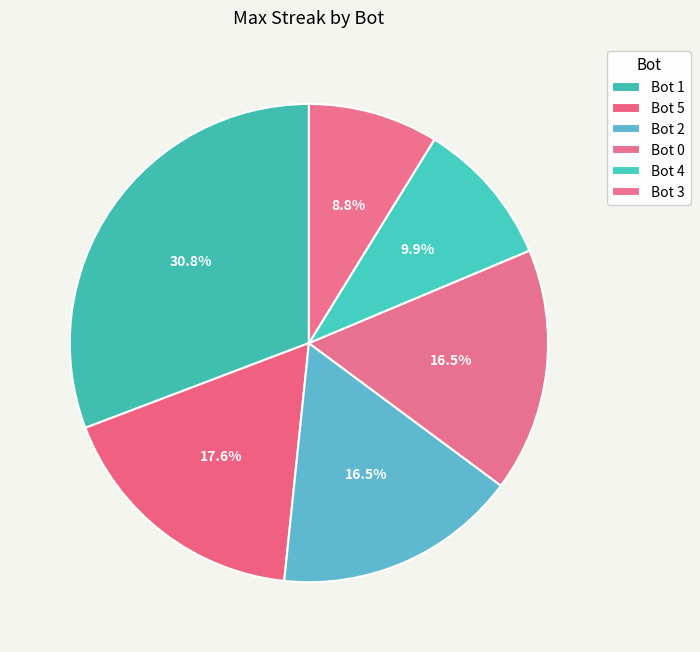

Which category has the smallest portion of the pie?

Bot 3